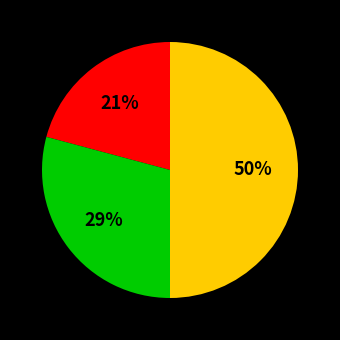

To the nearest percent, what is the average slice percentage?

33%